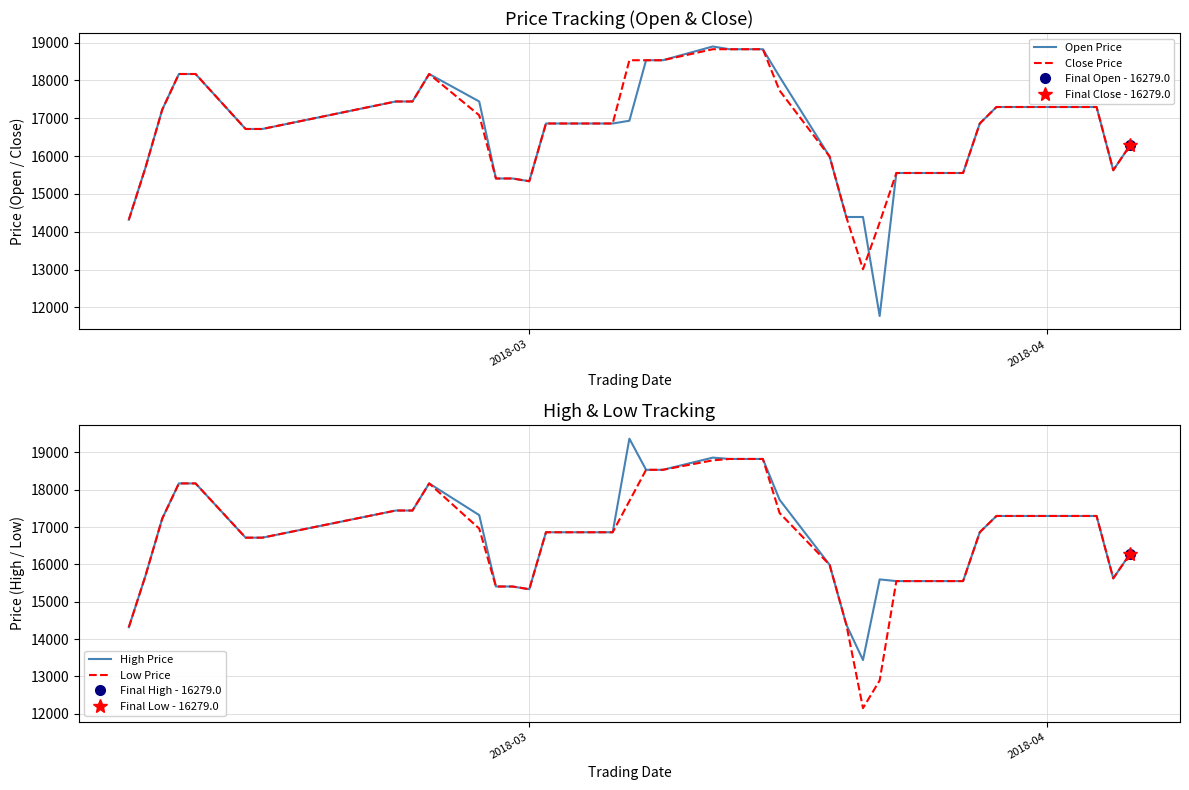

What is the maximum value for Open Price?

18895